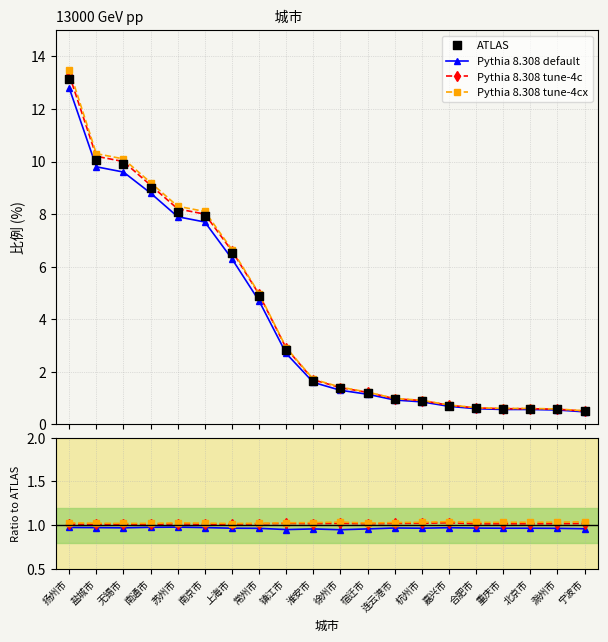

At which category is the sum across all series the highest?

扬州市